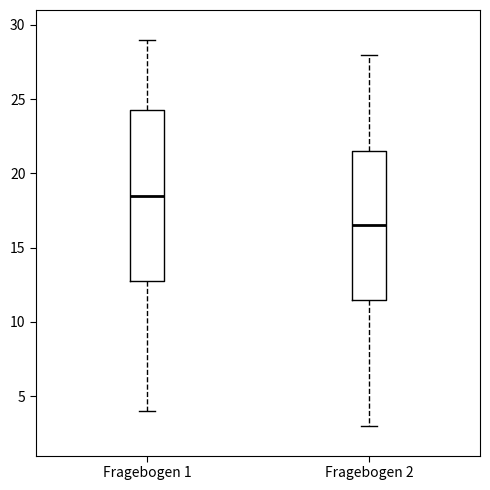

Reading left to right, read every box against the y-axis: the position of its median line, the range the box covers, and the ends of its whiskers. The values are not printed on the chart, so give them approximately, as read against the axis.

Fragebogen 1: median 18.5, box 13.0 to 24.5, whiskers 4.0 to 29.0
Fragebogen 2: median 16.5, box 11.5 to 21.5, whiskers 3.0 to 28.0